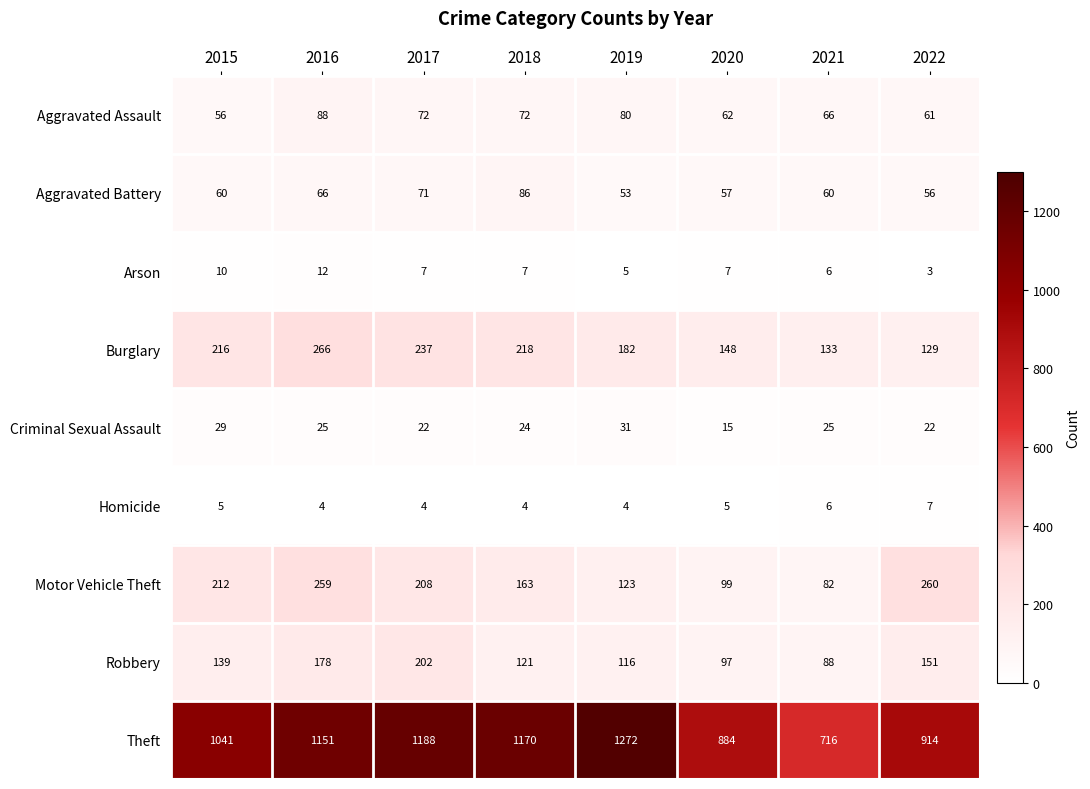

Rank the series by their maximum value, from highest to lowest.

Theft, Burglary, Motor Vehicle Theft, Robbery, Aggravated Assault, Aggravated Battery, Criminal Sexual Assault, Arson, Homicide